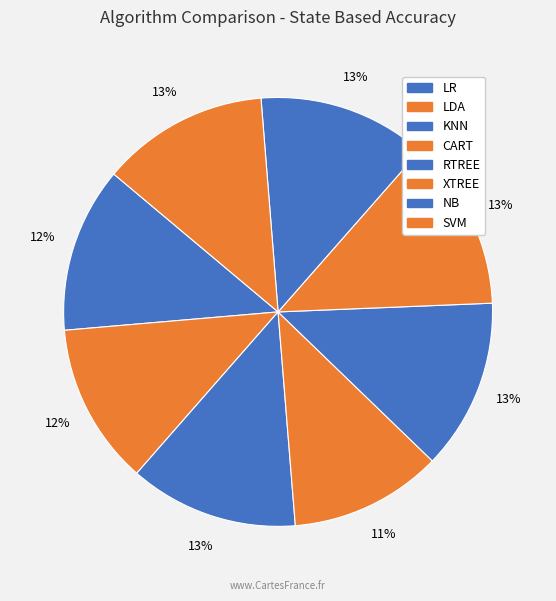

The CART slice represents 11% of the pie. True or false?

True